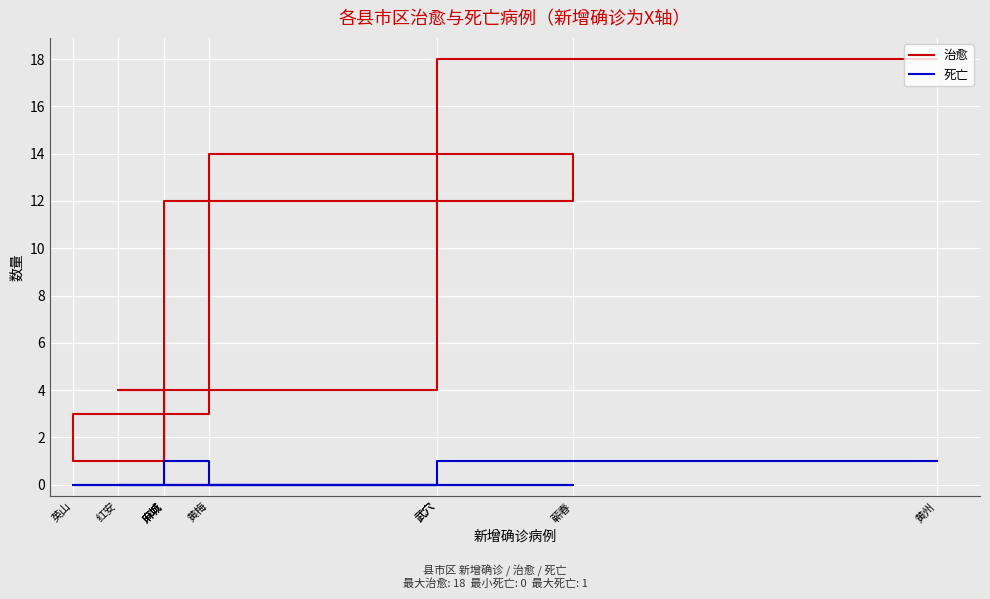

Is the value of 死亡 at 武穴 greater than the value of 治愈 at 麻城?

No